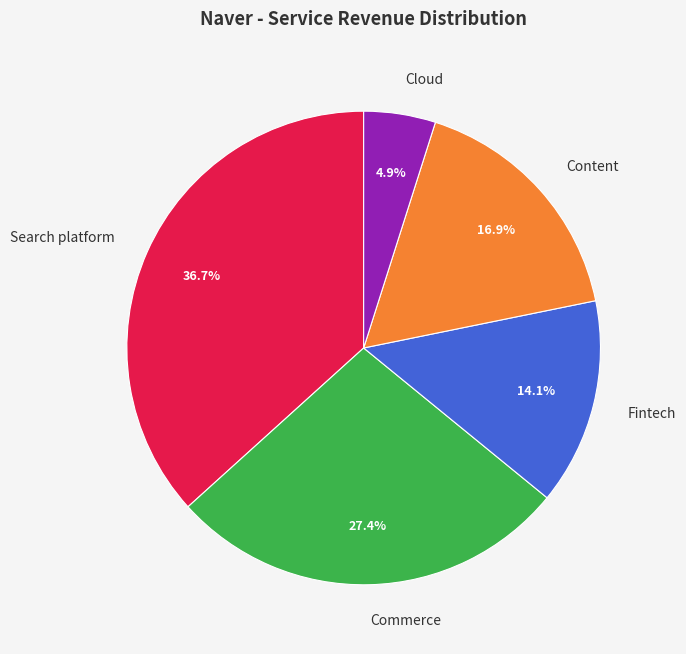

What portion of the pie excludes Search platform?

63.3%